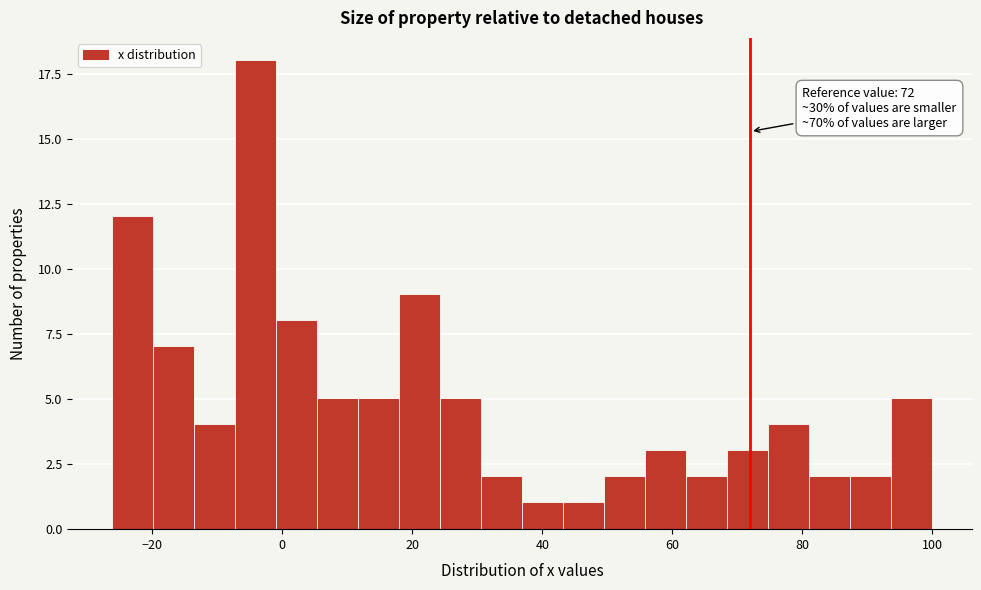

Read against the x-axis, roughly where is the centre of the tallest bar?

-4